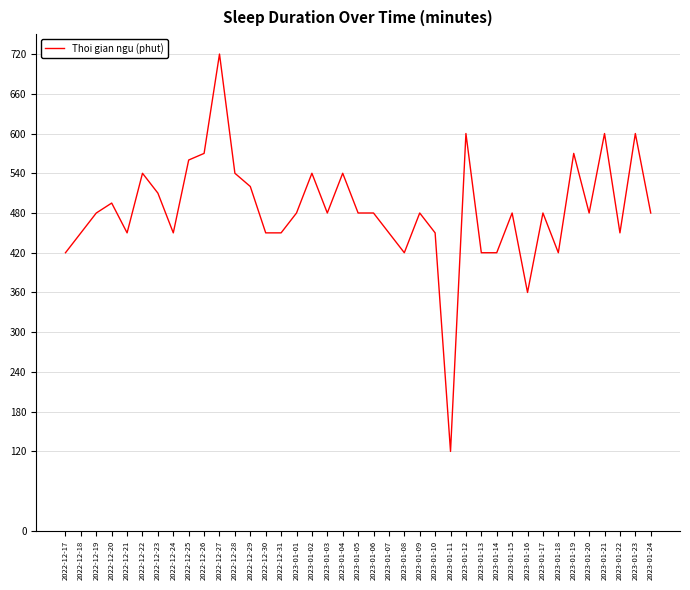

Reading left to right, transcribe all the data shown in this chart.

2022-12-17=420	2022-12-18=450	2022-12-19=480	2022-12-20=495	2022-12-21=450	2022-12-22=540	2022-12-23=510	2022-12-24=450	2022-12-25=560	2022-12-26=570	2022-12-27=720	2022-12-28=540	2022-12-29=520	2022-12-30=450	2022-12-31=450	2023-01-01=480	2023-01-02=540	2023-01-03=480	2023-01-04=540	2023-01-05=480	2023-01-06=480	2023-01-07=450	2023-01-08=420	2023-01-09=480	2023-01-10=450	2023-01-11=120	2023-01-12=600	2023-01-13=420	2023-01-14=420	2023-01-15=480	2023-01-16=360	2023-01-17=480	2023-01-18=420	2023-01-19=570	2023-01-20=480	2023-01-21=600	2023-01-22=450	2023-01-23=600	2023-01-24=480